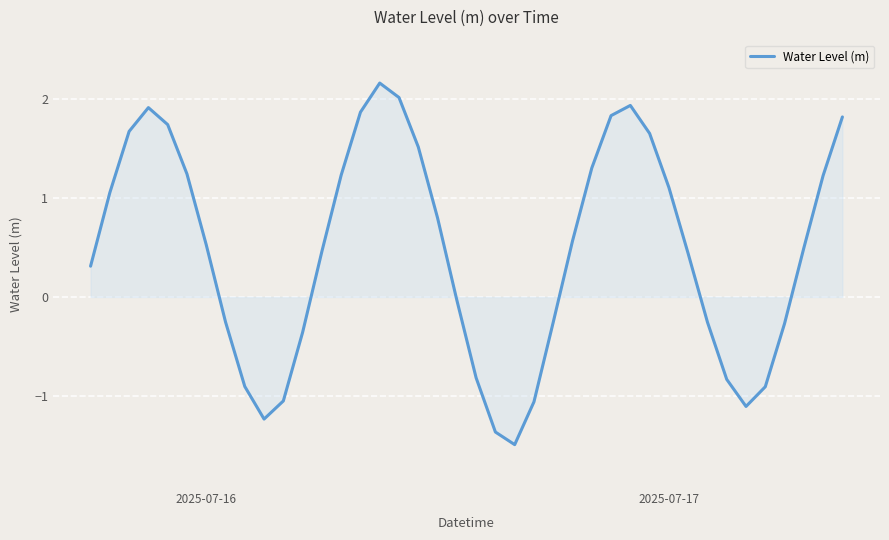

What is the difference between the maximum and minimum values?

3.6